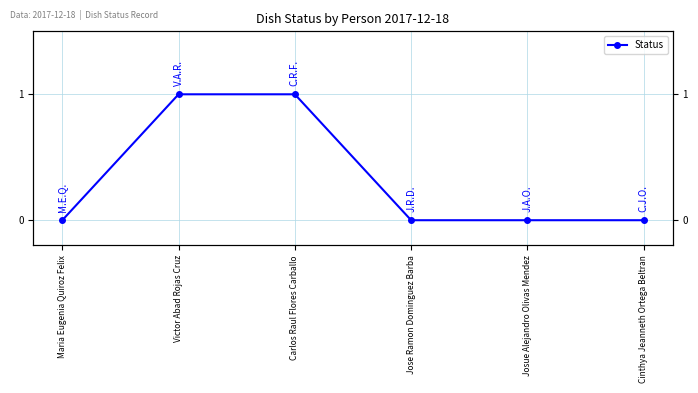

What is the value of the 3rd point from the left?

1